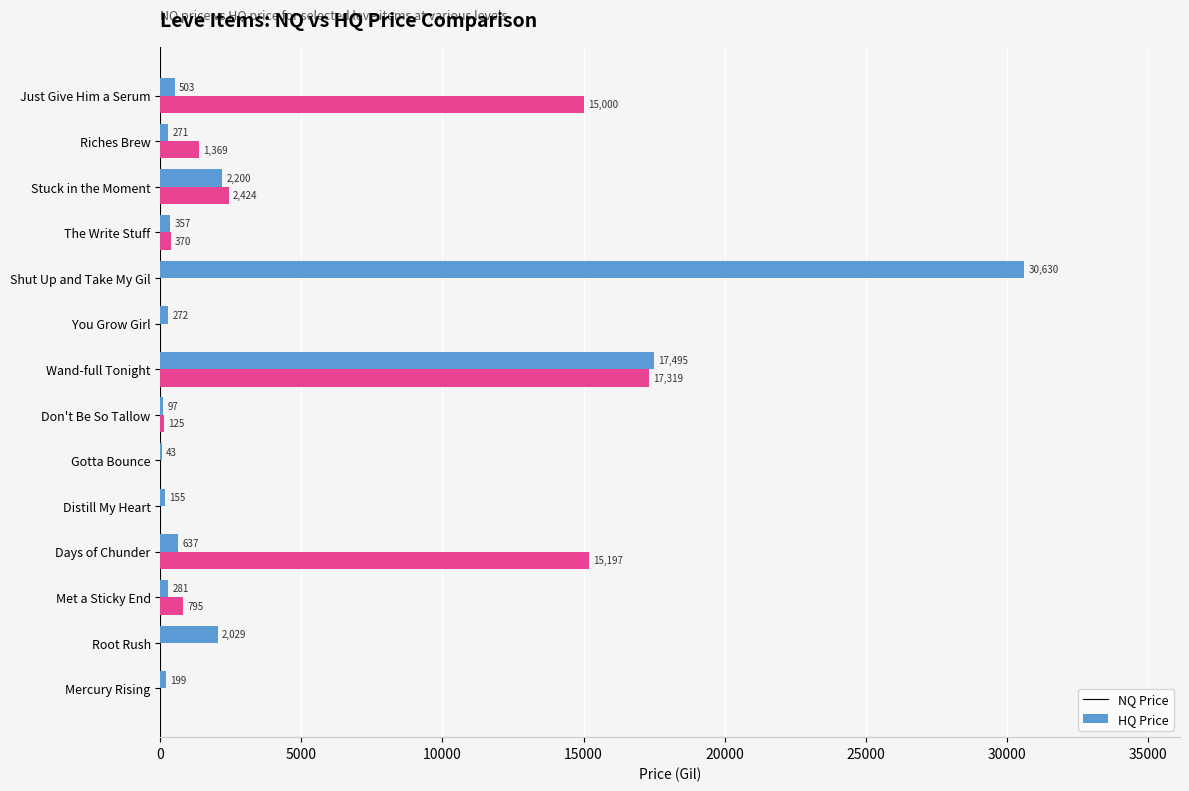

How many values in HQ Price are above zero?

8